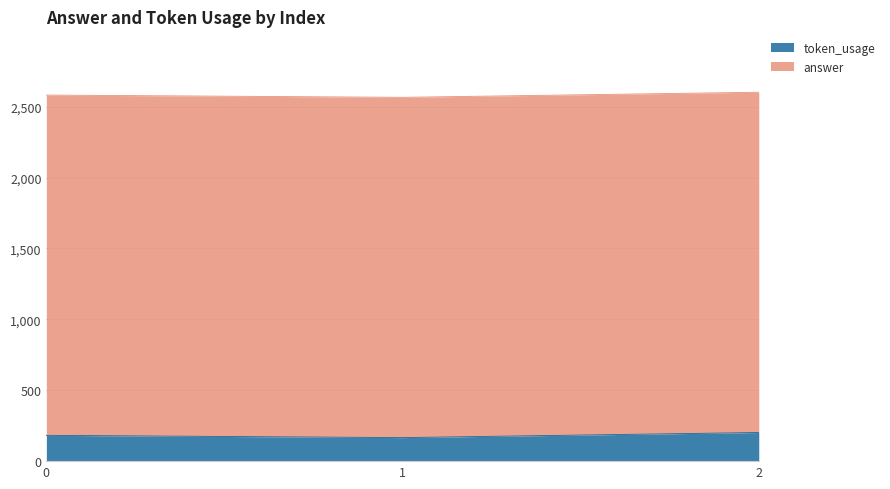

What is the maximum value shown in the chart?

202